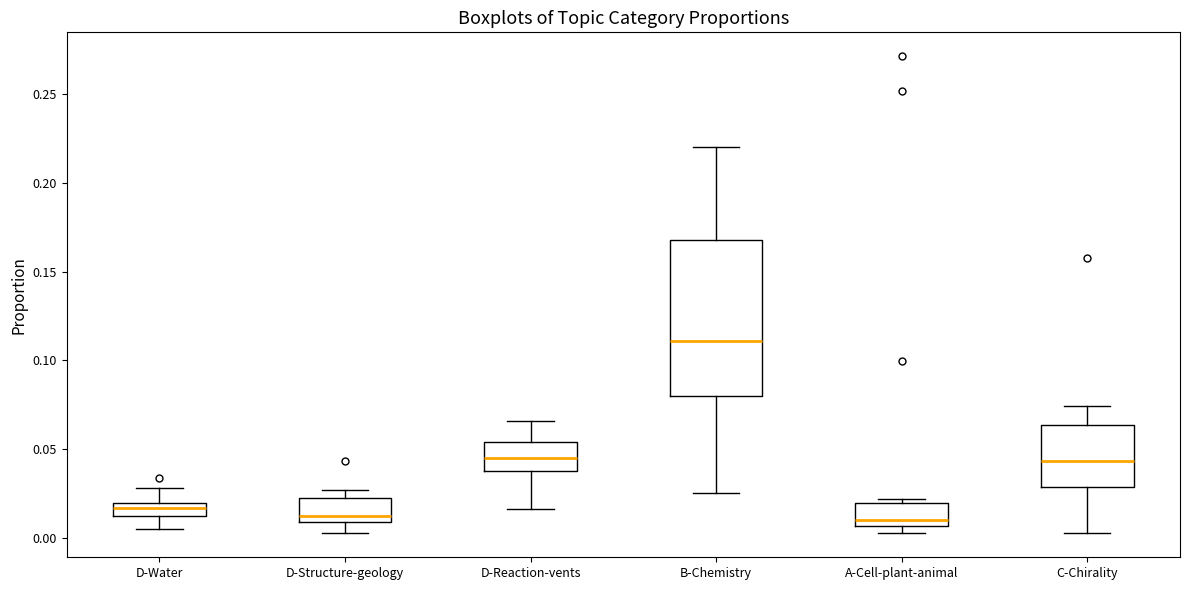

Comparing the boxes themselves (not the whiskers), which one is the tallest?

B-Chemistry